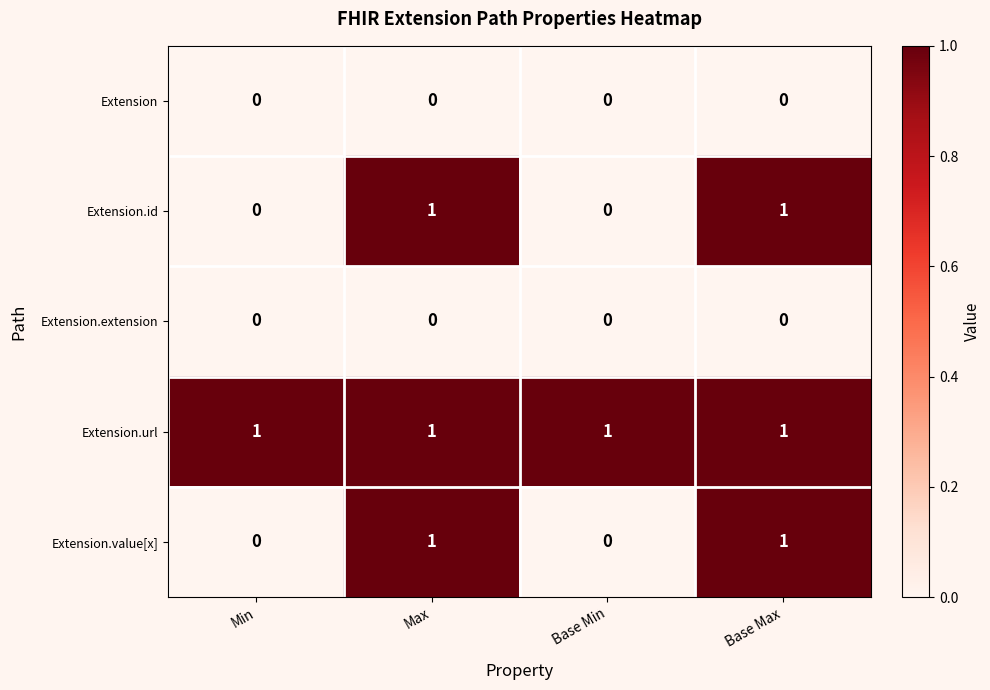

The Extension.extension series shows 0 at Max. True or false?

True